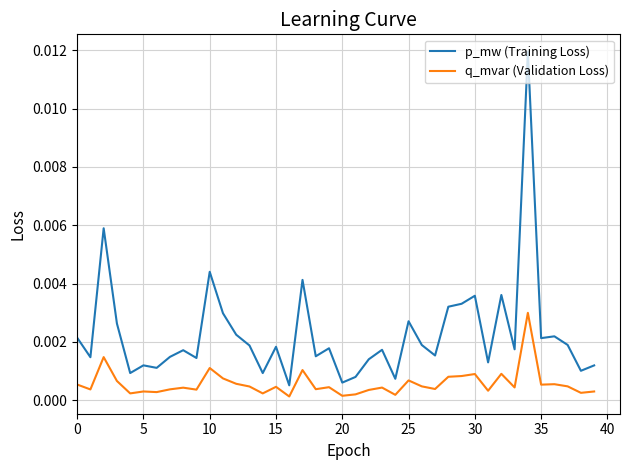

Count the number of categories in the chart.

40